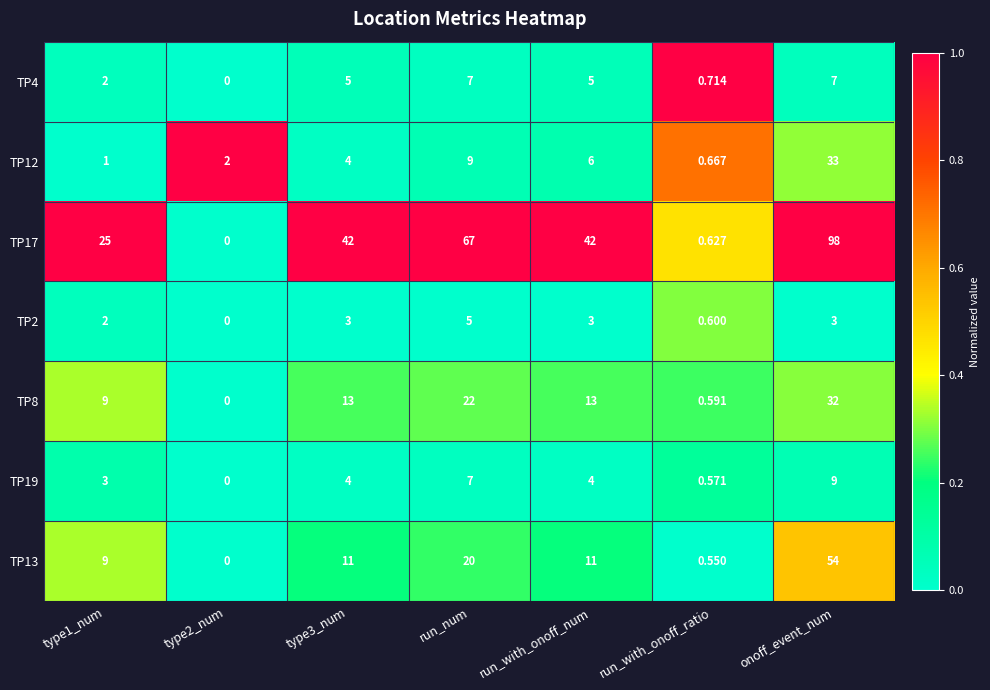

At which category is the sum across all series the highest?

onoff_event_num